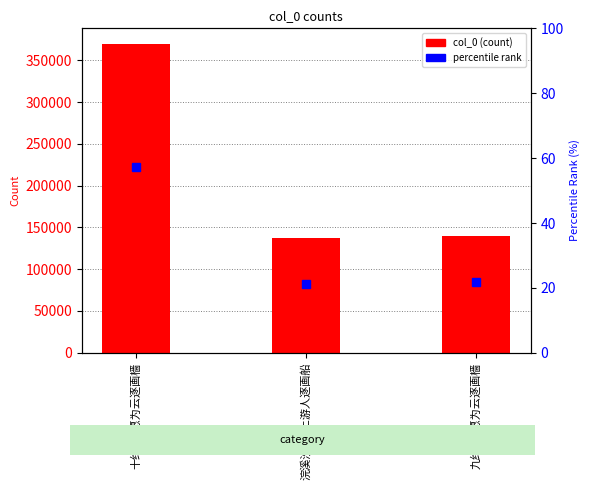

What is the lowest value of the percentile rank series?

21.2